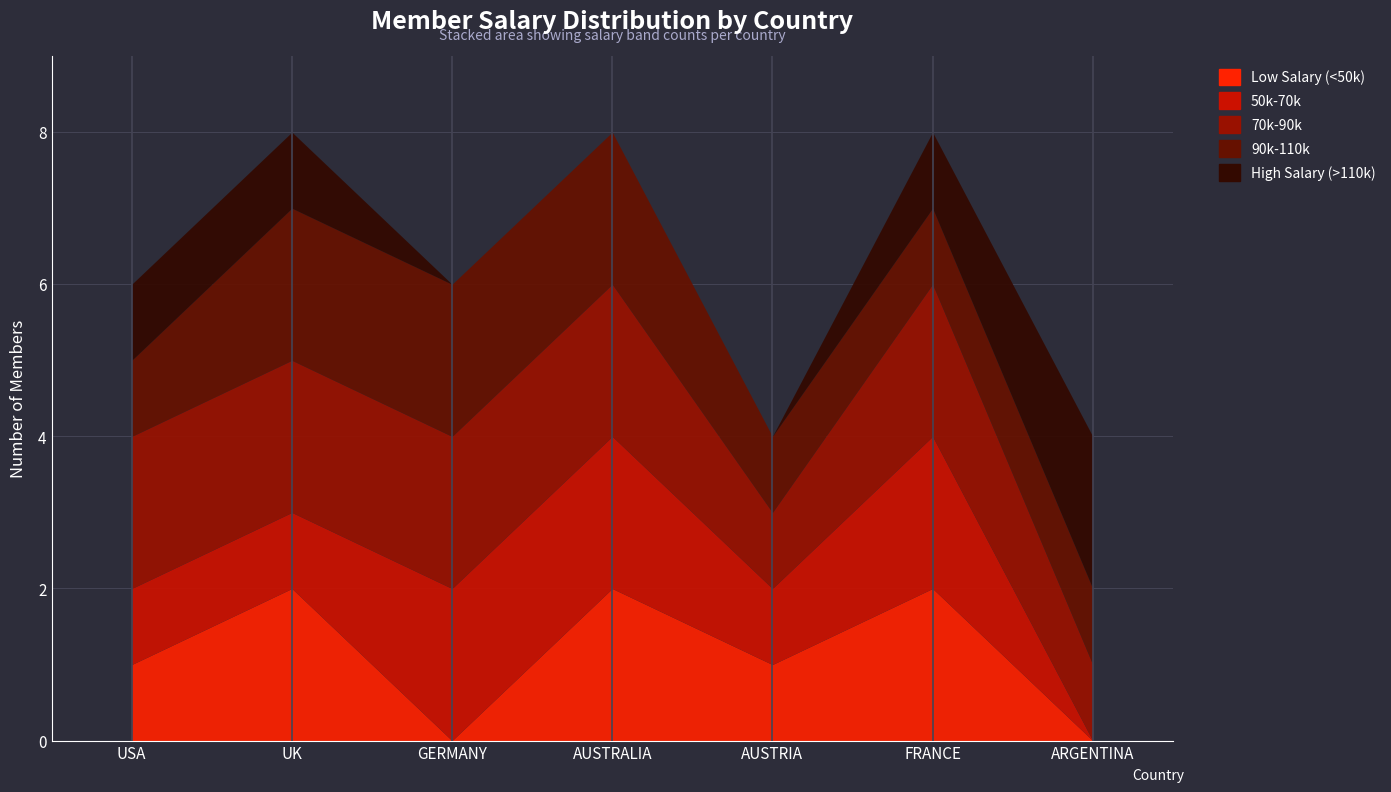

What position from the right is ARGENTINA?

1